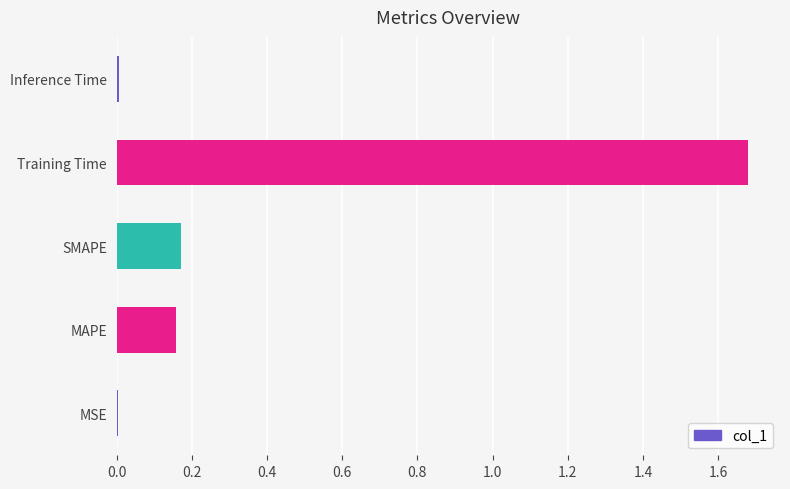

Is it true that the value at Training Time is 1.1?

False